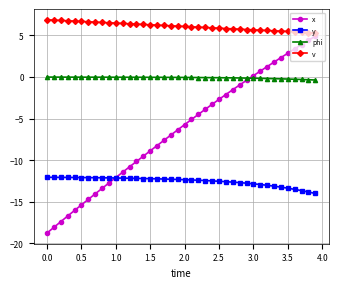

Rank the series by their maximum value, from highest to lowest.

v, x, phi, y